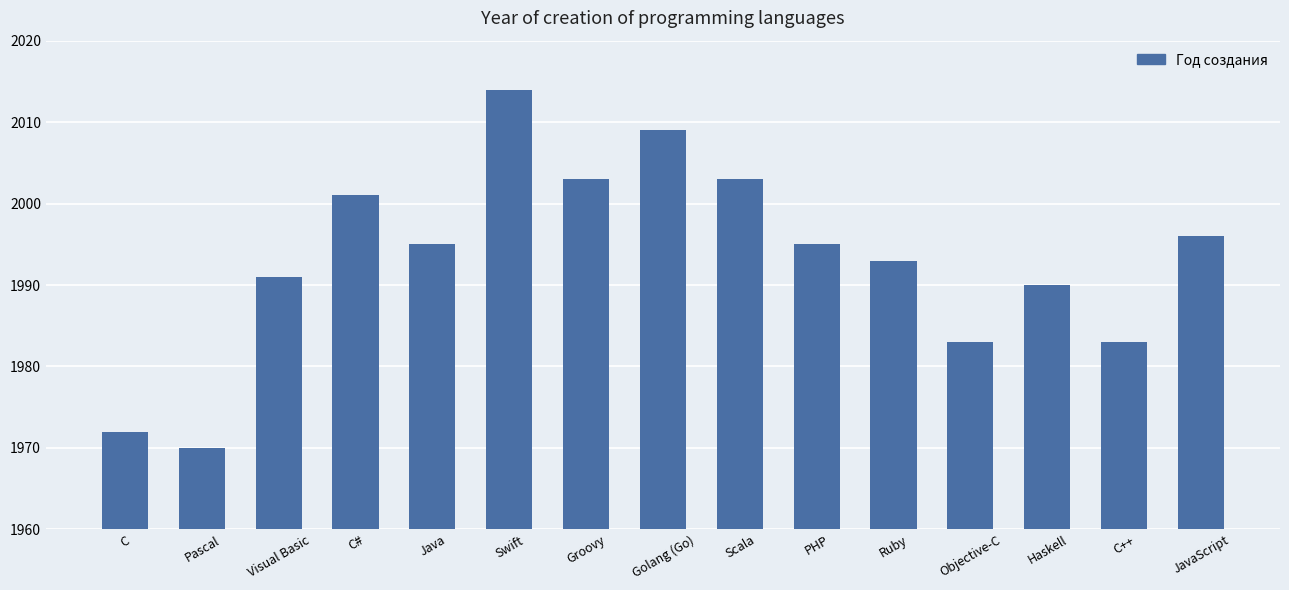

What is the change in value from Pascal to Java?

+25